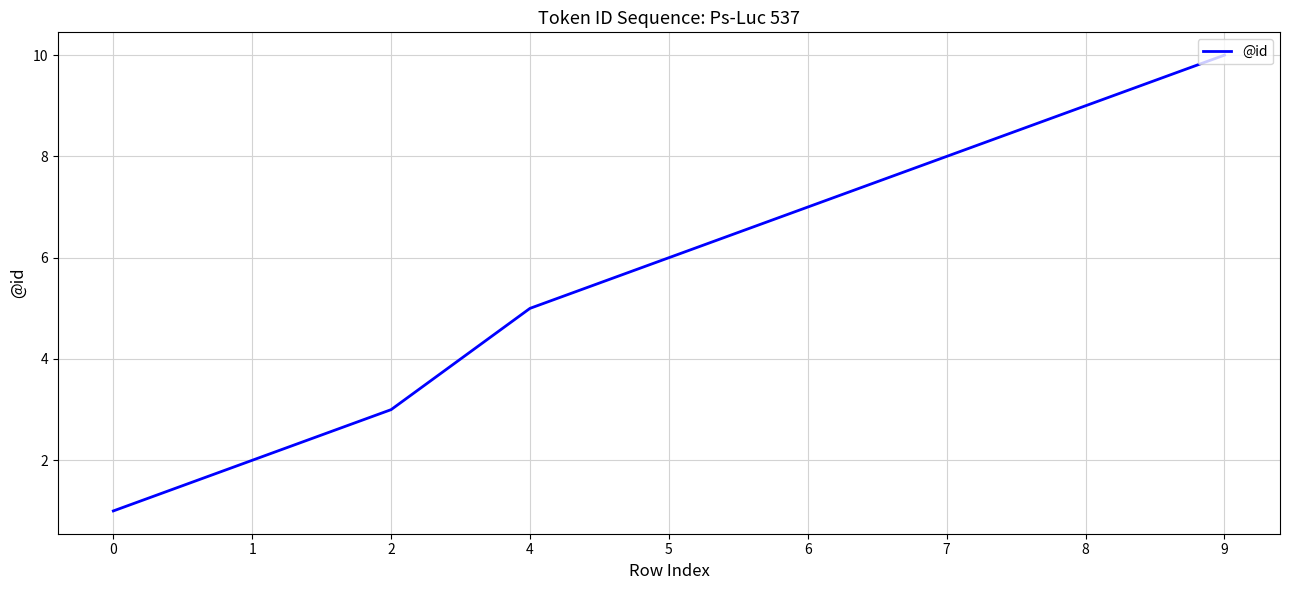

The value at 8 is 15. True or false?

False